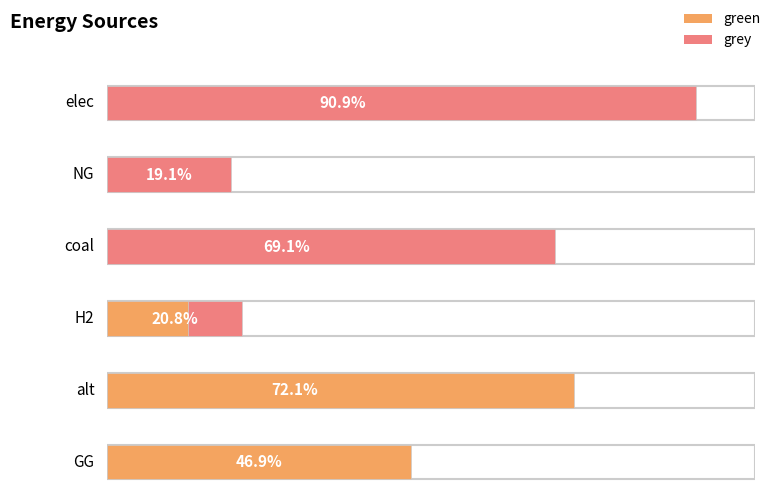

What are all the series names shown in the legend?

green, grey